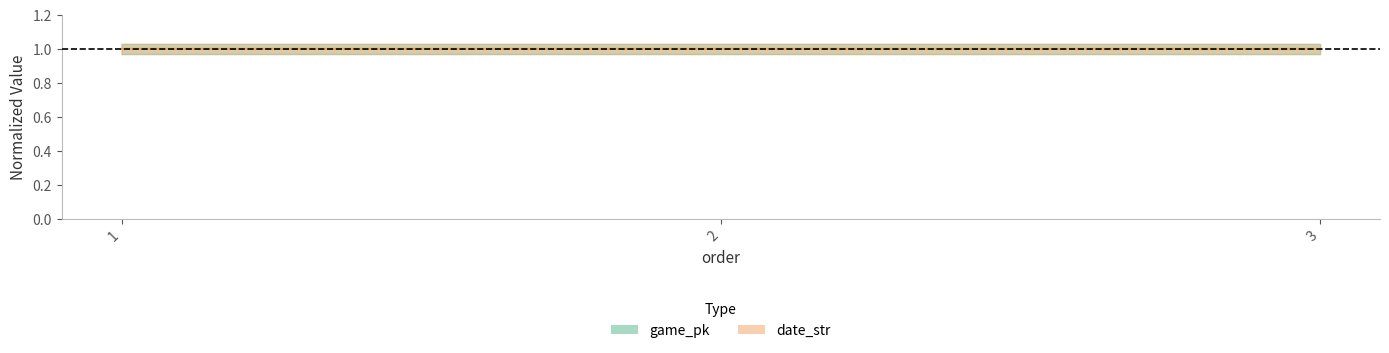

What is the average value of the date_str series?

1.0